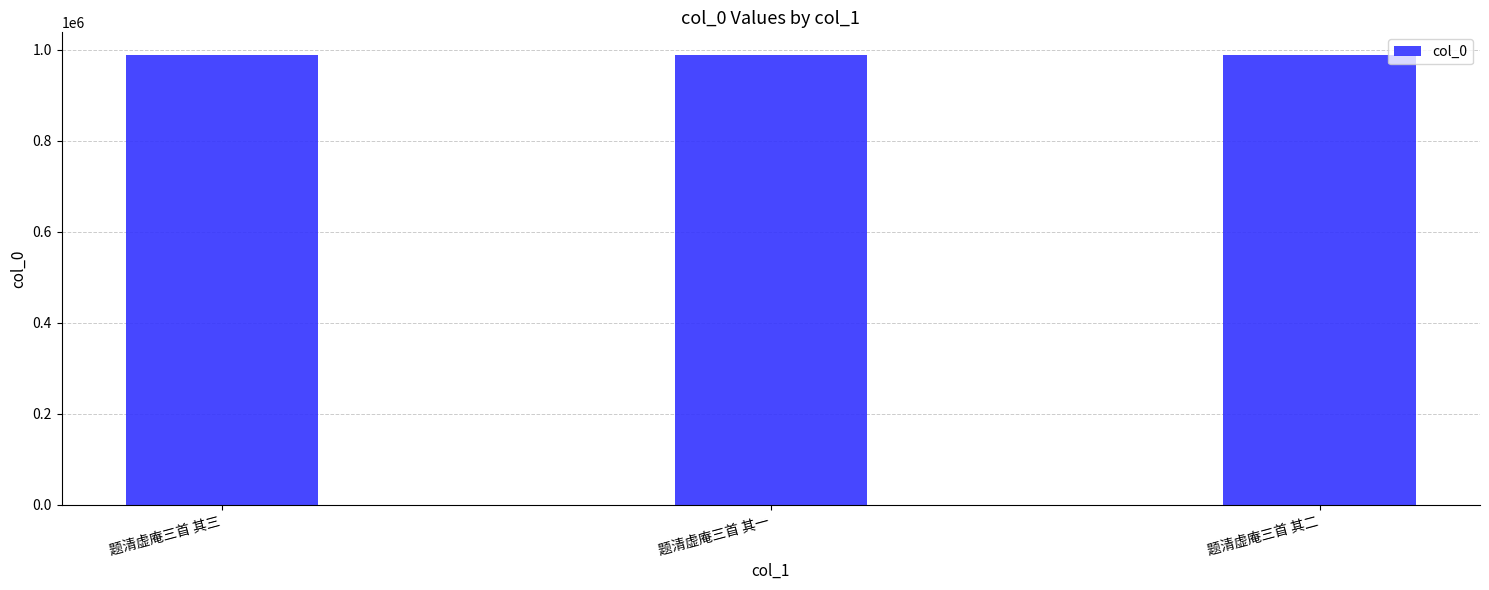

How many data points are less than 988984?

1